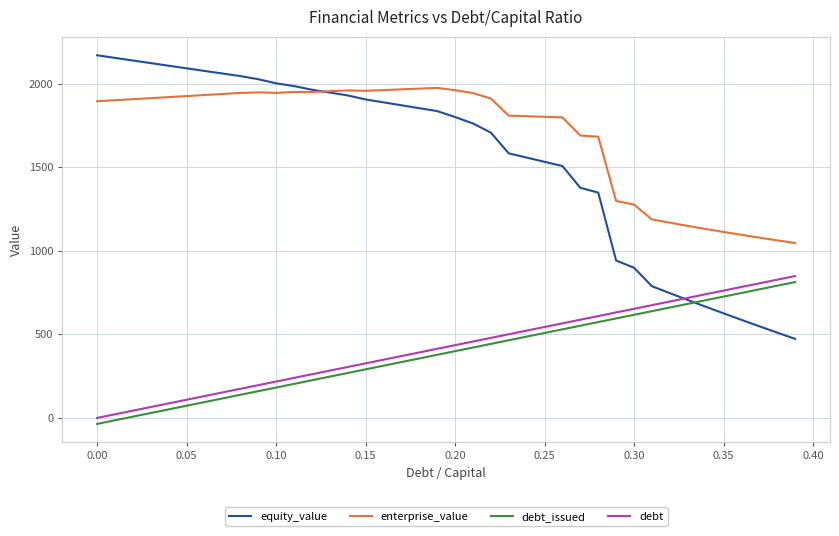

Count the number of data series in this chart.

4